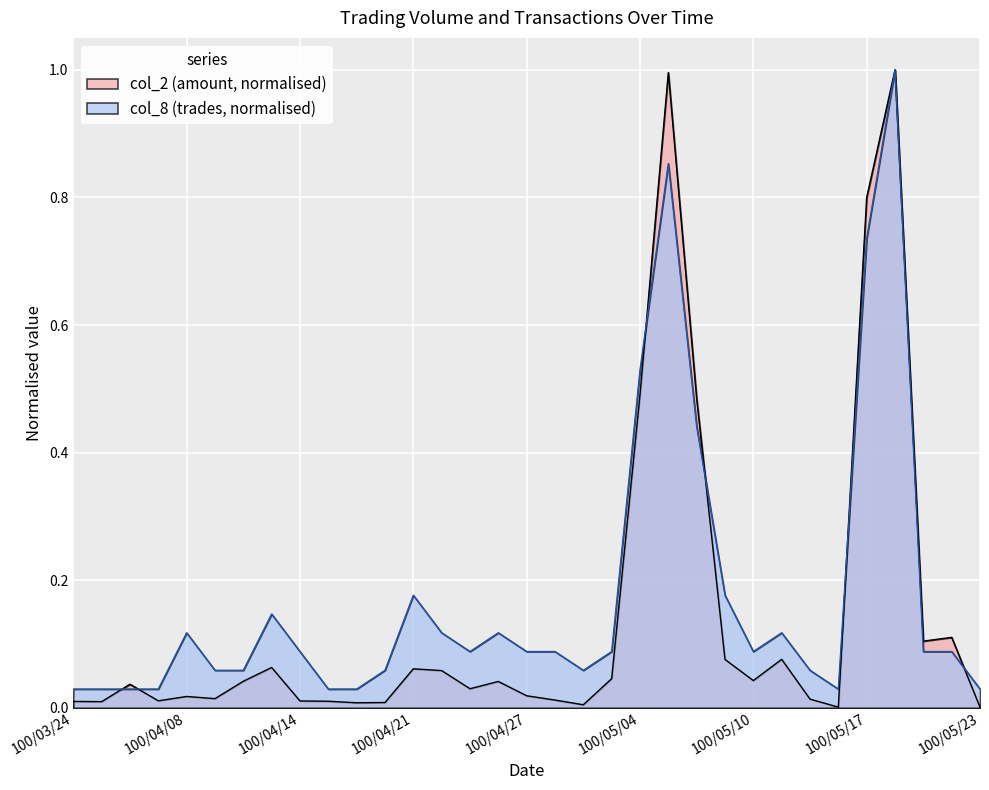

What is the difference between the col_8 values at 100/04/25 and 100/05/23?

0.1